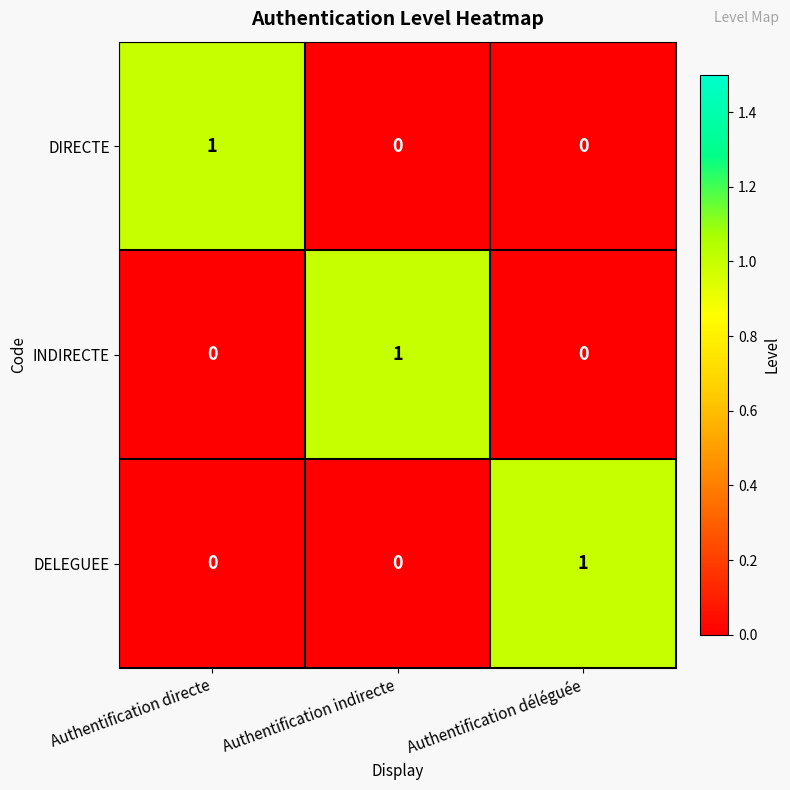

What is the spread (max minus min) of values at Authentification indirecte?

1